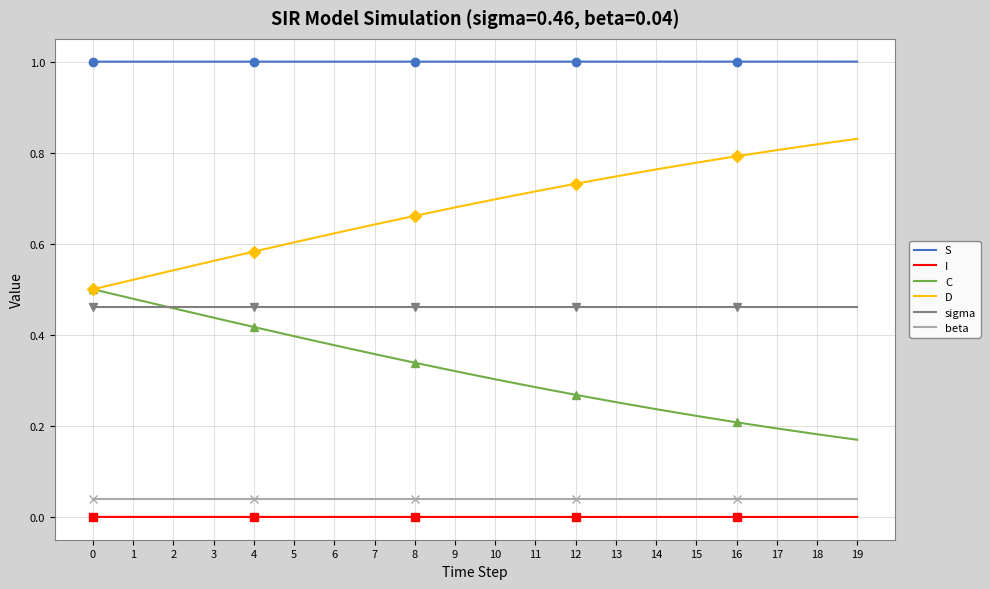

True or false: D and I intersect in this chart.

False